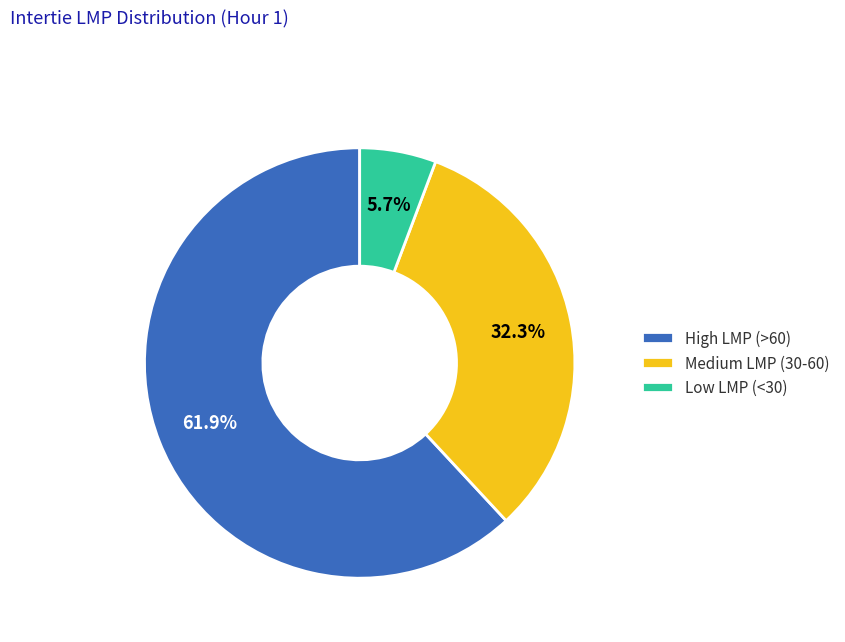

What percentage is NOT represented by Medium LMP (30-60)?

67.7%